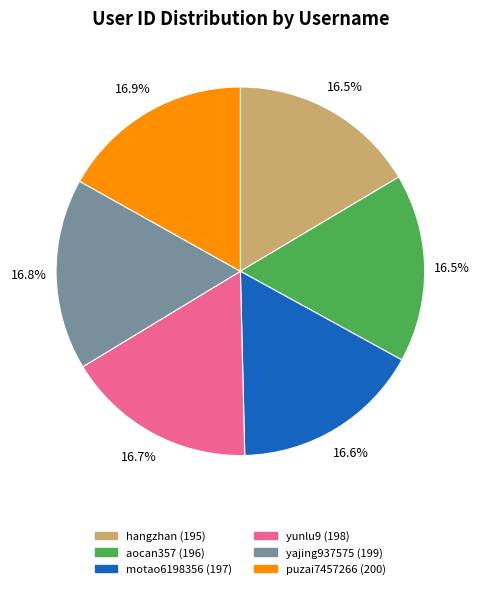

Approximately how many times larger is the value at puzai7457266 compared to hangzhan?

1.0